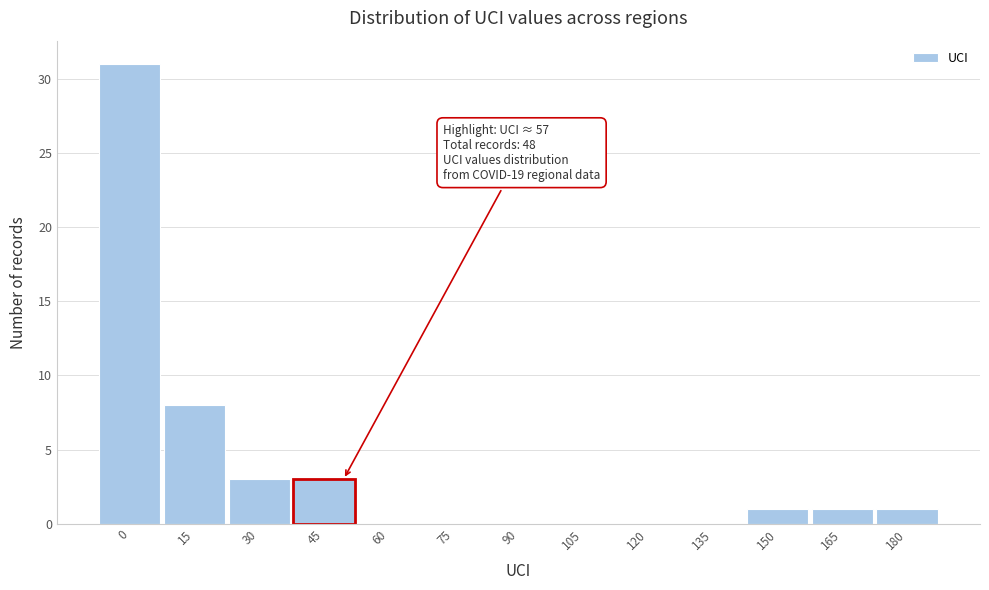

Reading left to right, extract all data points from this chart.

0=31	15=8	30=3	45=3	60=0	75=0	90=0	105=0	120=0	135=0	150=1	165=1	180=1